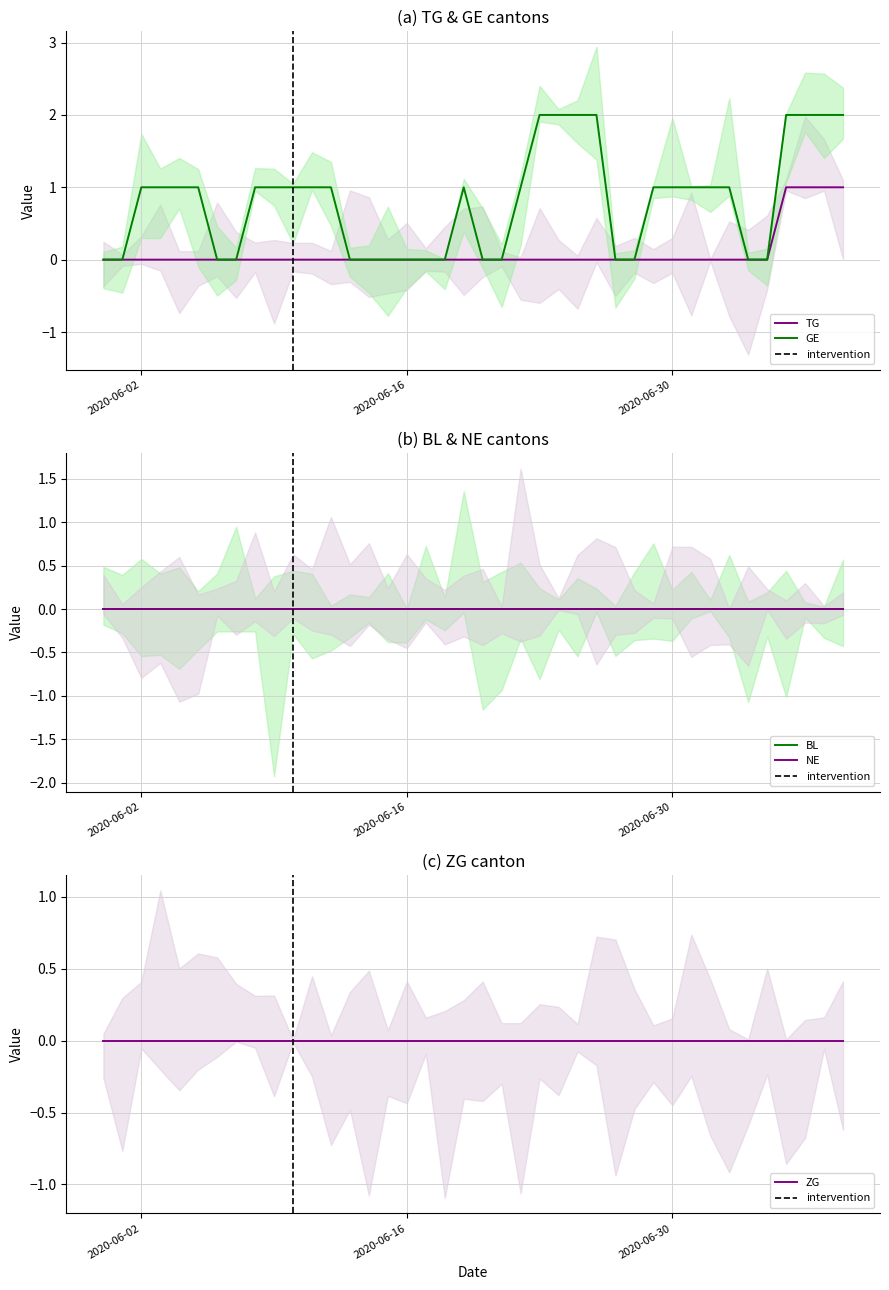

True or false: GE and ZG cross at least once.

False